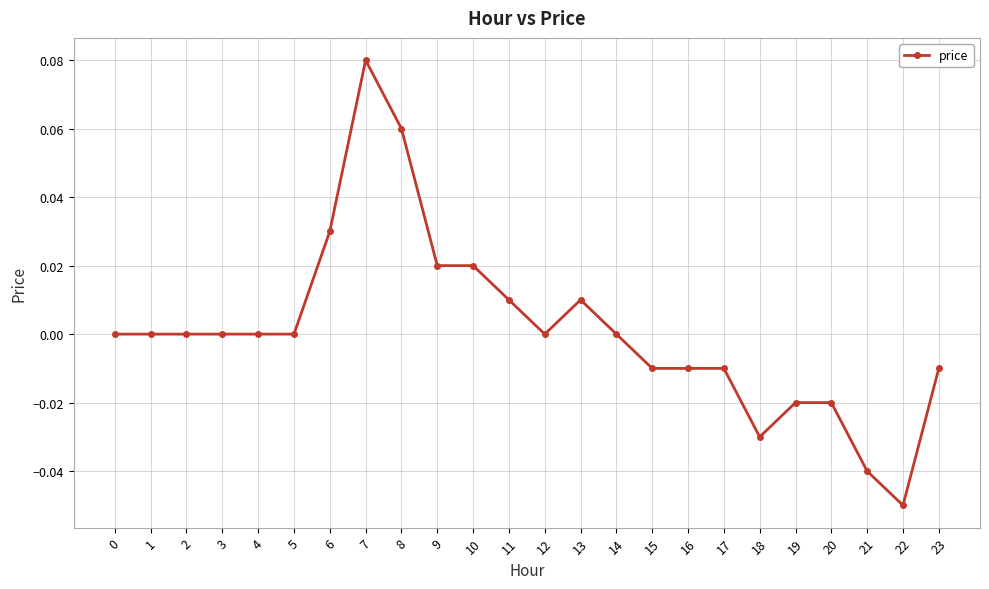

How many lines are shown in the chart?

1